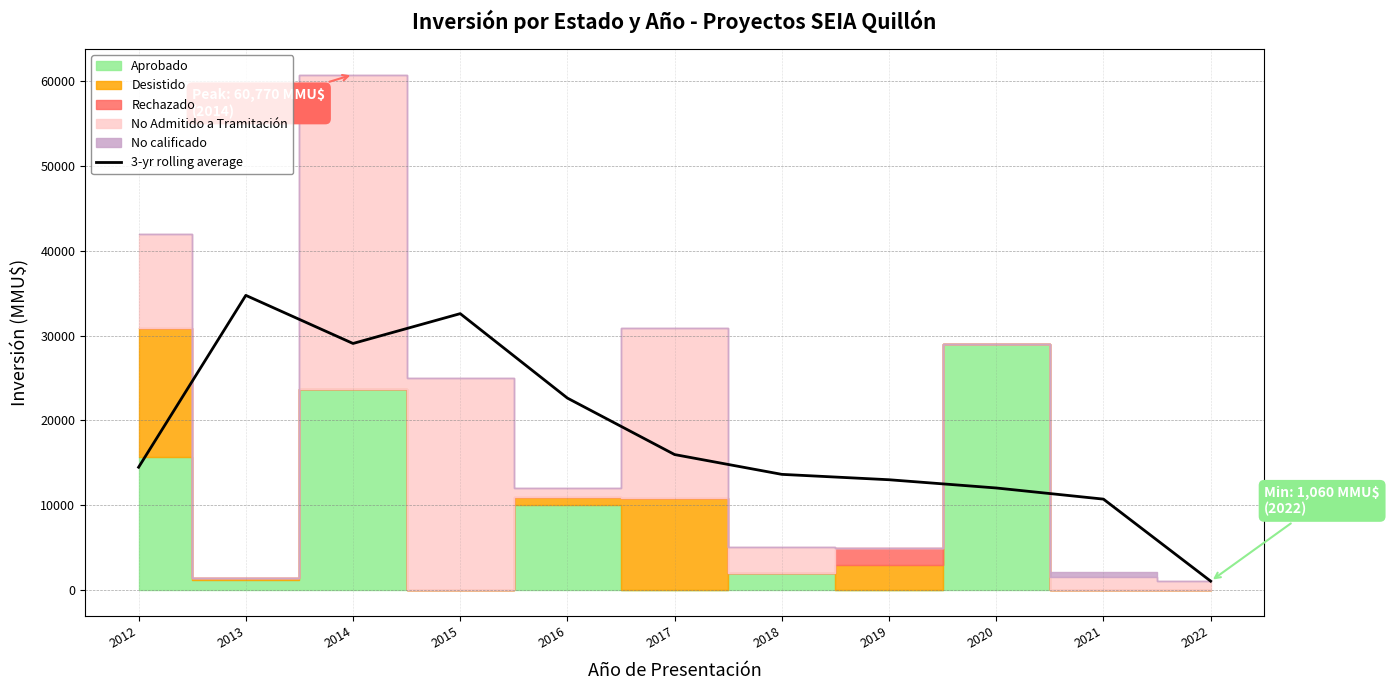

Where does the data first go above 14487?

2012